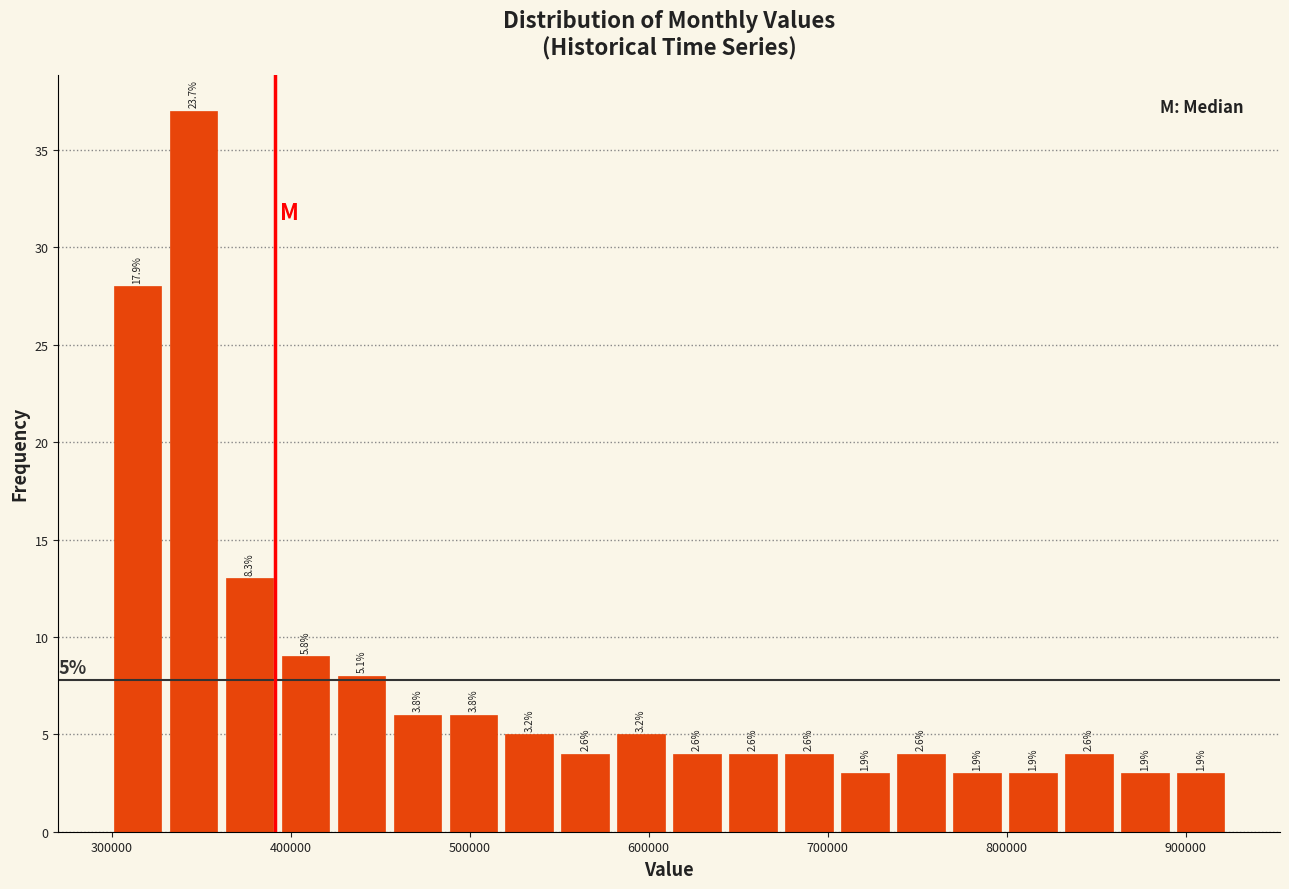

Read against the x-axis, roughly where is the centre of the tallest bar?

350000